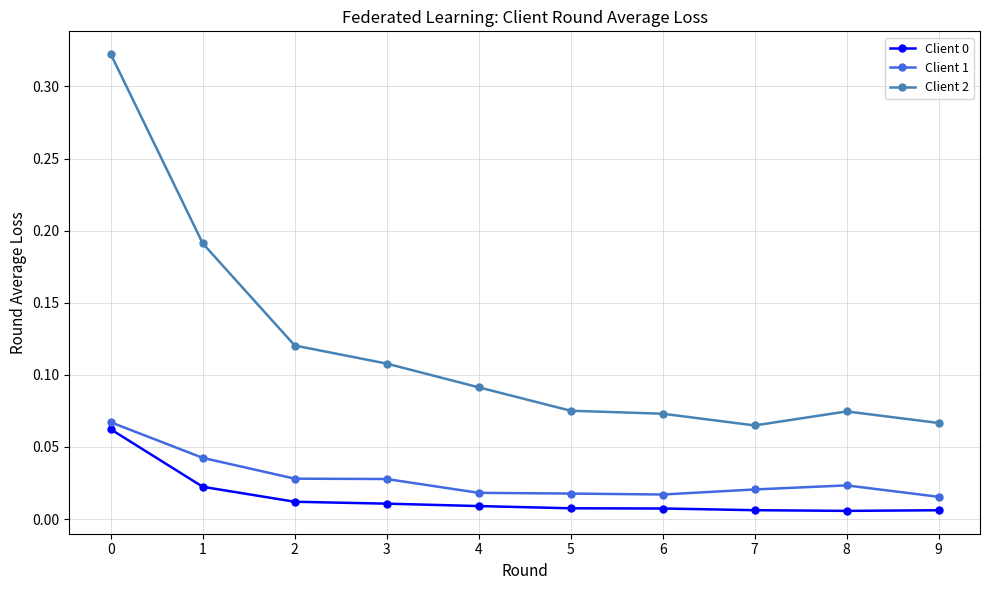

True or false: Client 2 and Client 1 intersect in this chart.

False